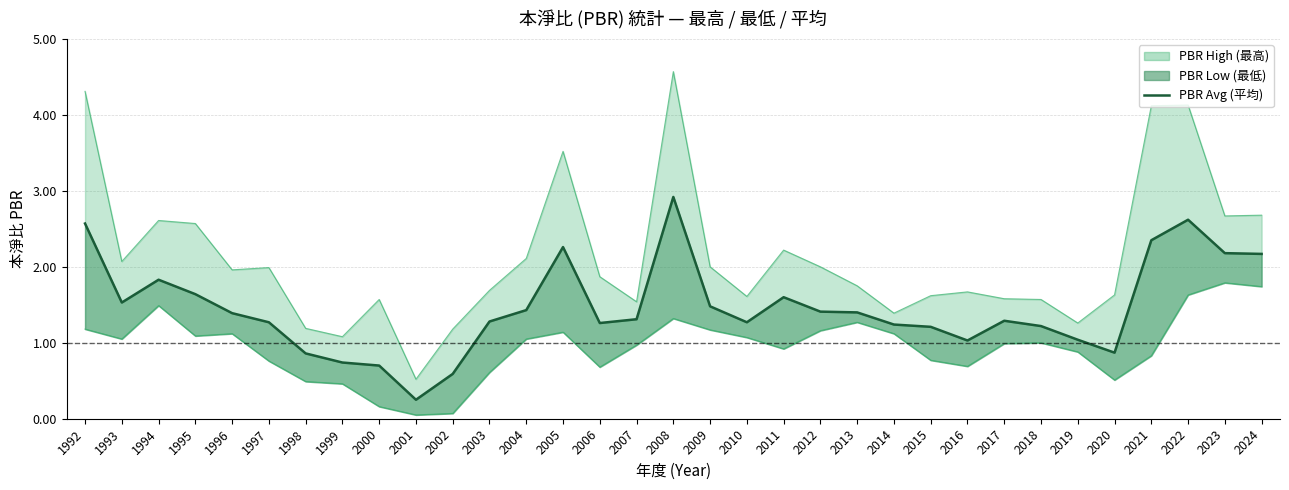

Rank the categories by value from lowest to highest.

2001, 2002, 2000, 1999, 1998, 2020, 2016, 2019, 2015, 2018, 2014, 2006, 1997, 2010, 2003, 2017, 2007, 1996, 2013, 2012, 2004, 2009, 1993, 2011, 1995, 1994, 2024, 2023, 2005, 2021, 1992, 2022, 2008